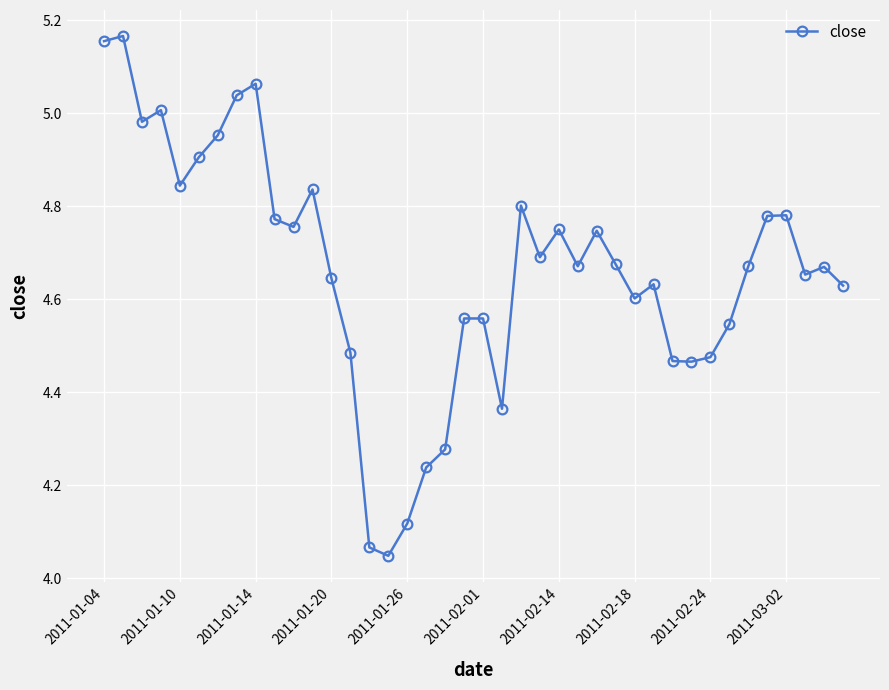

Is this an area chart (filled region under the line)?

No